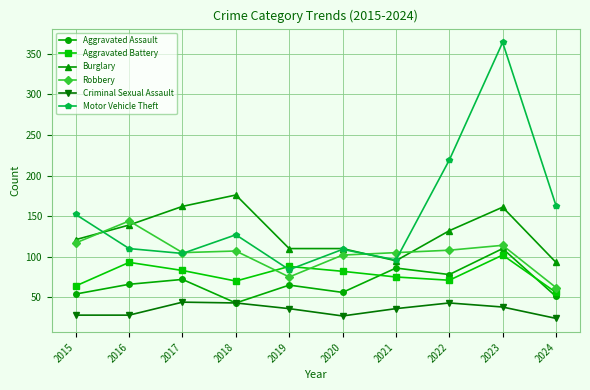

Count the number of categories in the chart.

10